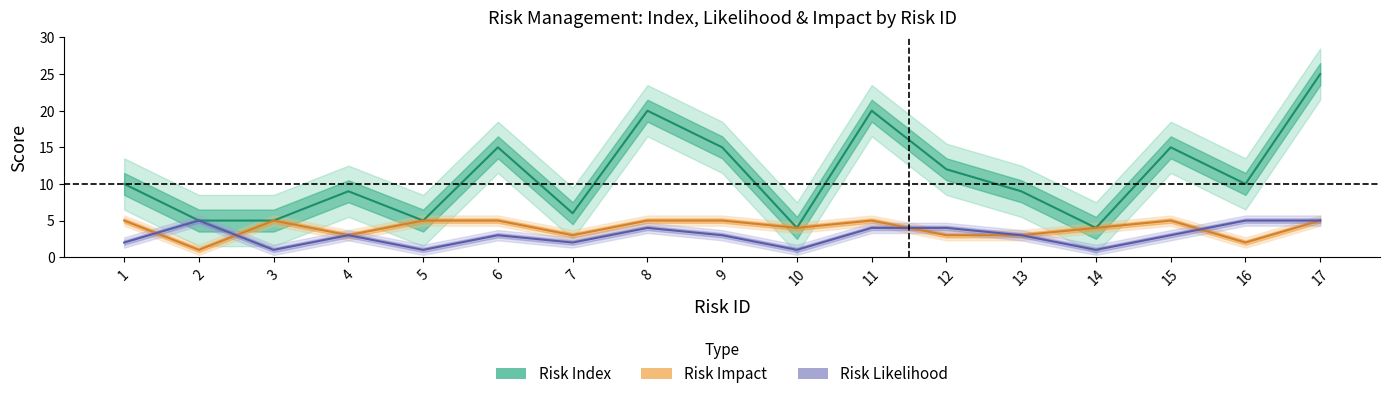

The value of Risk Index at 7 is 6. True or false?

True